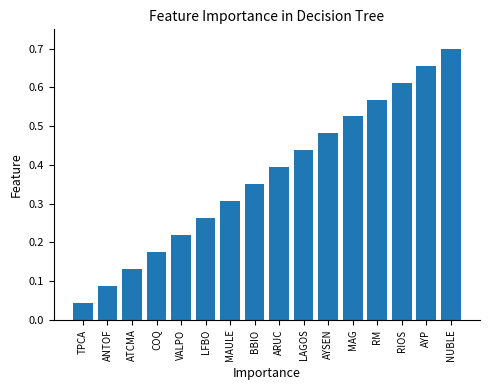

List the labels in order of value, largest first.

NUBLE, AYP, RIOS, RM, MAG, AYSEN, LAGOS, ARUC, BBIO, MAULE, LFBO, VALPO, COQ, ATCMA, ANTOF, TPCA